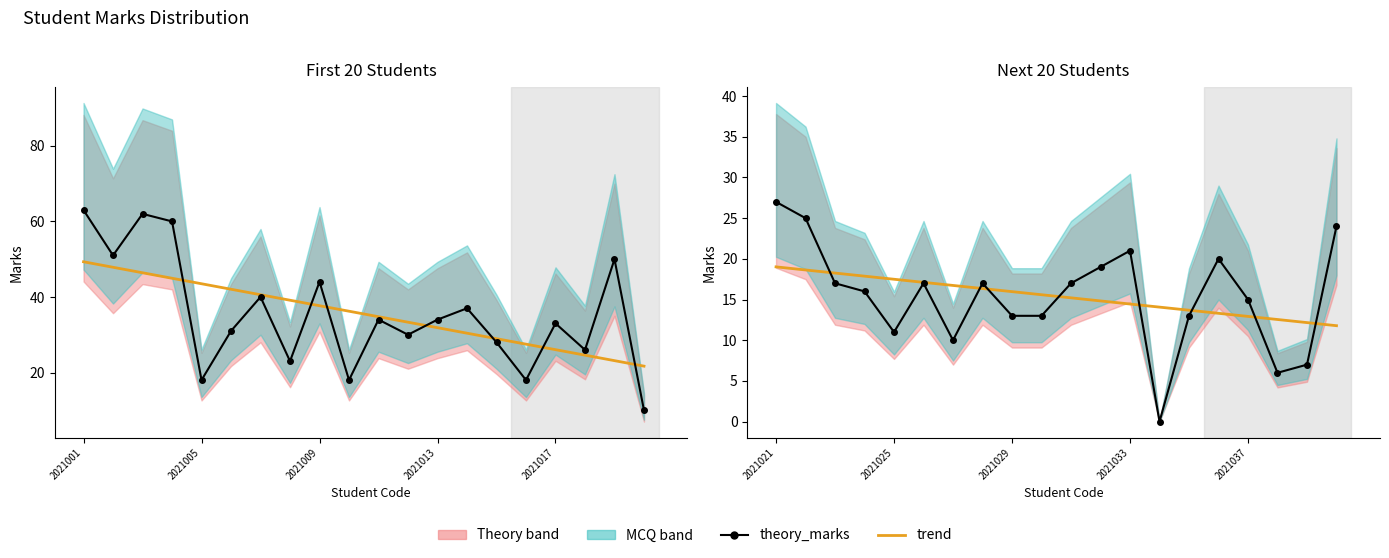

What is the average value of the theory_marks series?

15.4